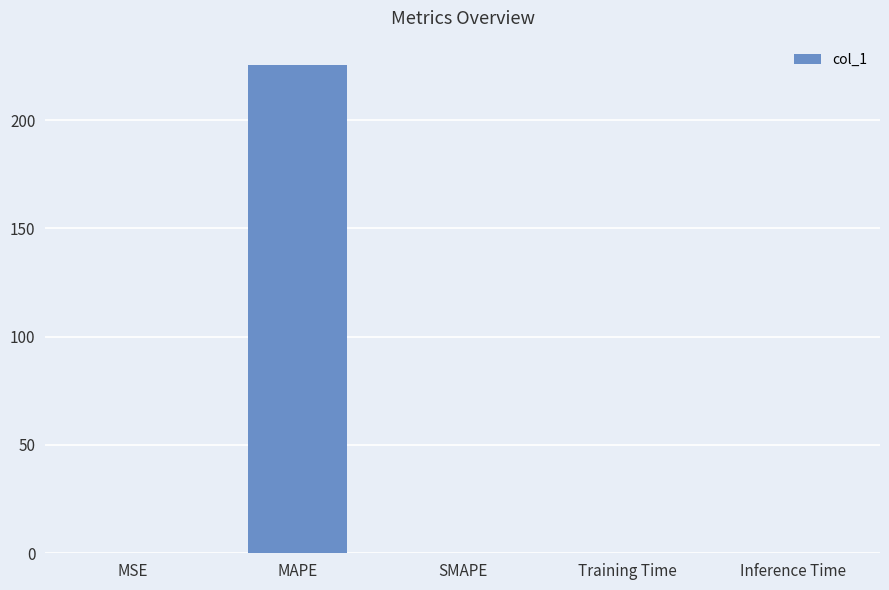

The value at MAPE is 85.2. True or false?

False